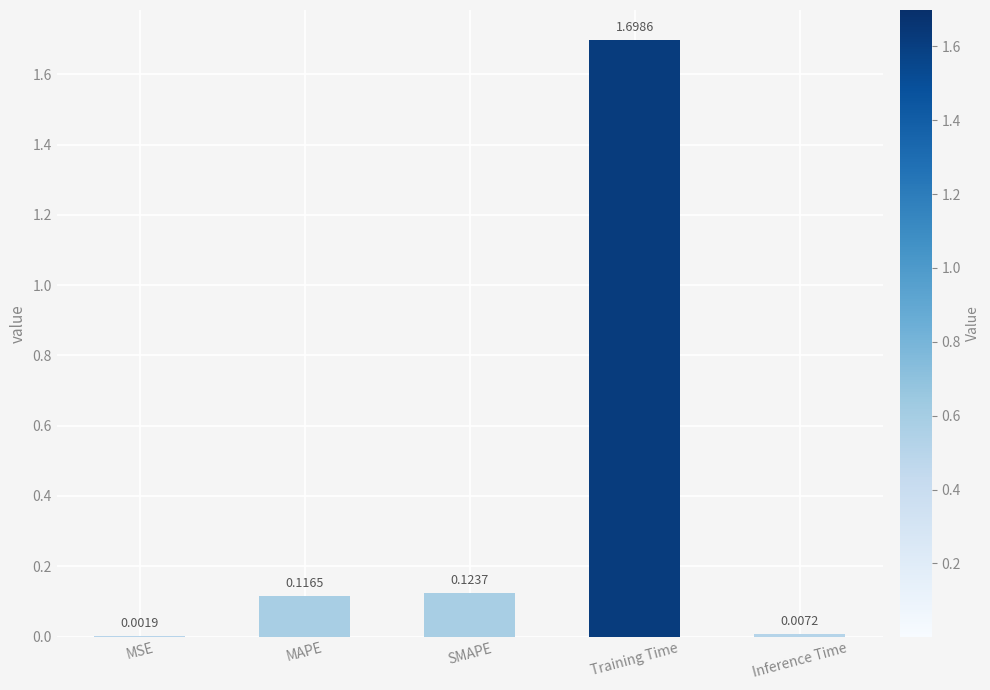

Which has a higher value, SMAPE or MSE?

SMAPE